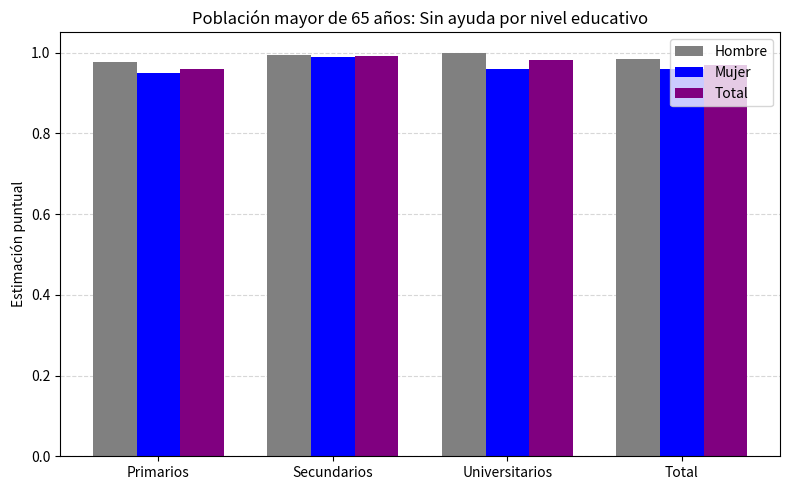

Is it true that Hombre equals 0.3 at Universitarios?

False